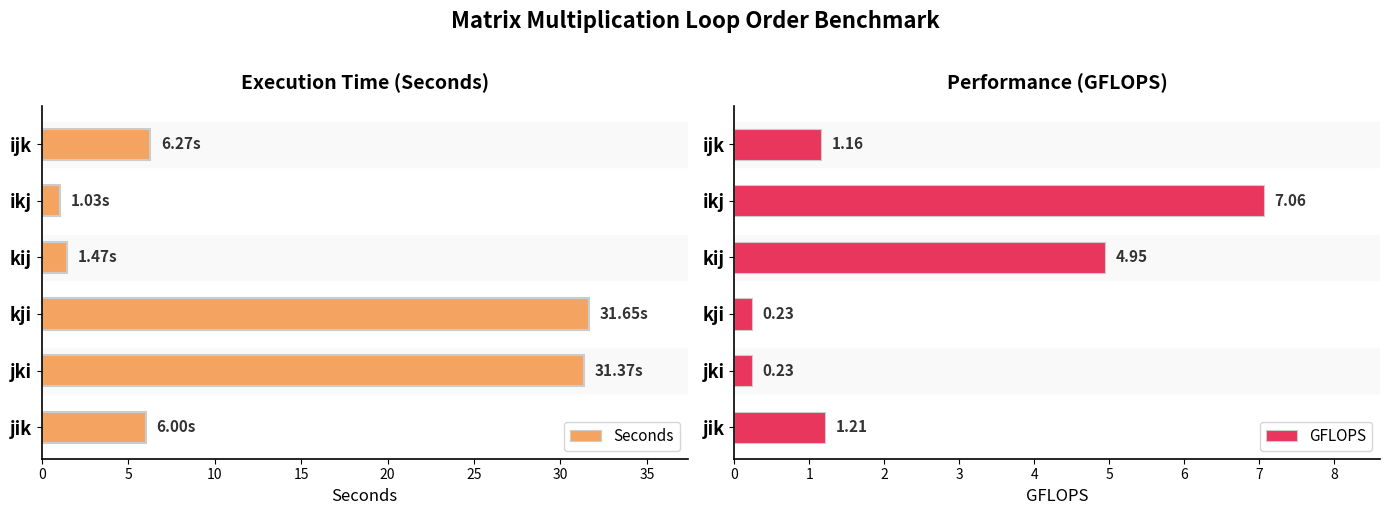

What is the difference between the second highest and minimum values in the GFLOPS series?

4.7